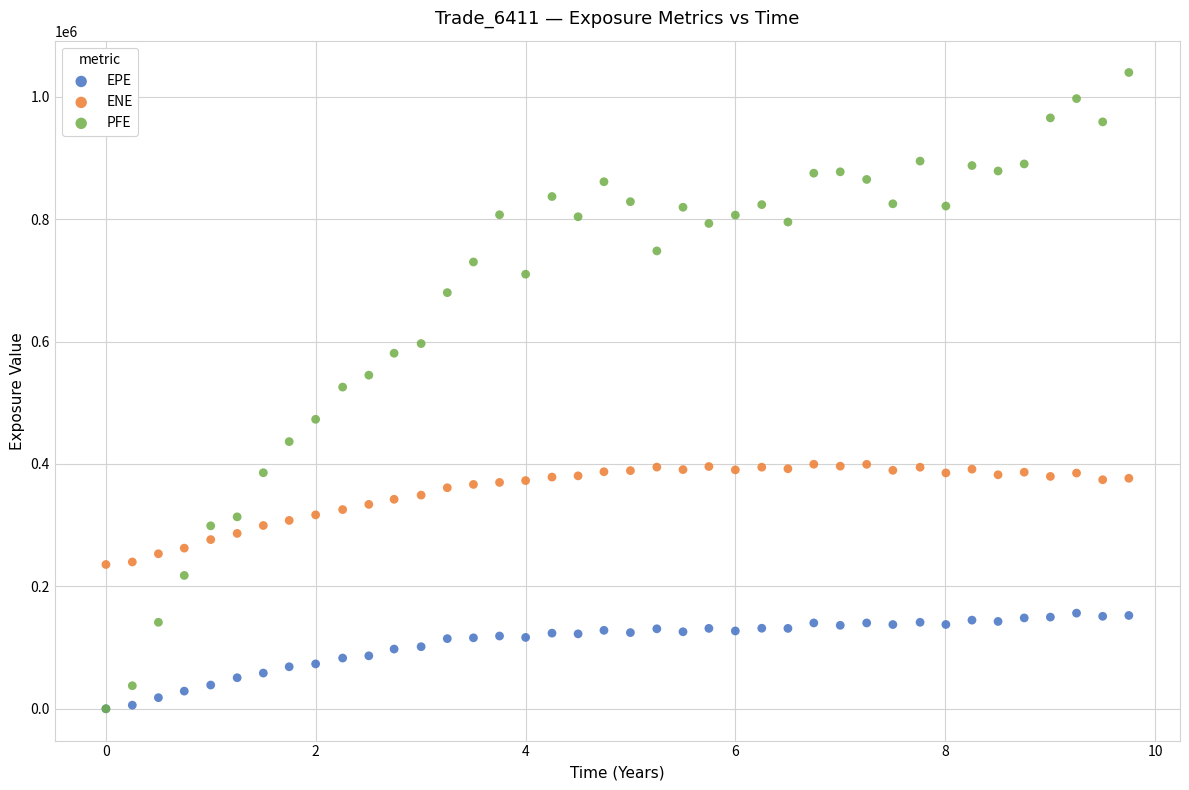

Which series contains the highest Y value?

PFE